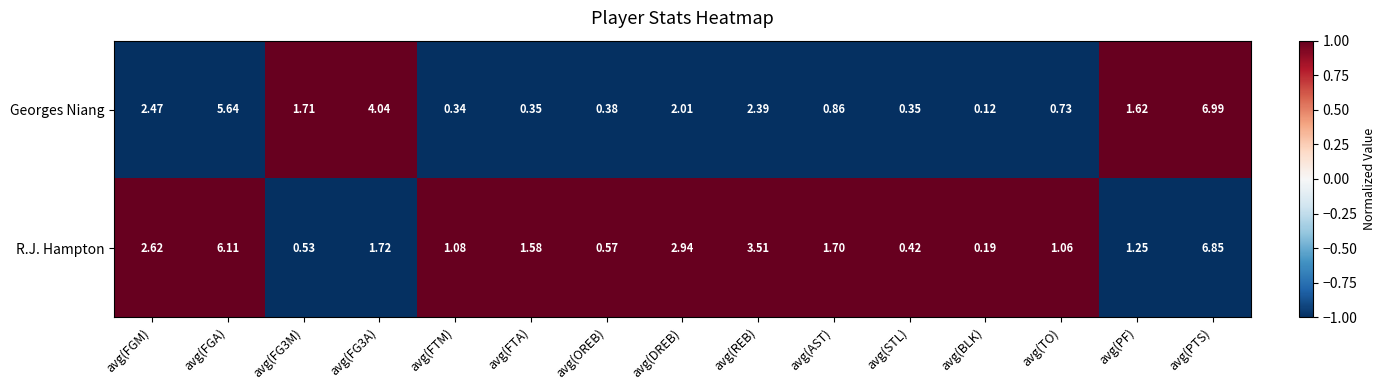

Which category has the lowest value in the Georges Niang series?

avg(BLK)